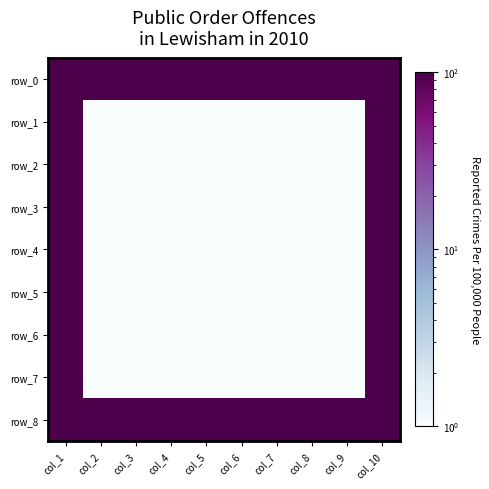

The row_6 series shows 1 at col_7. True or false?

True